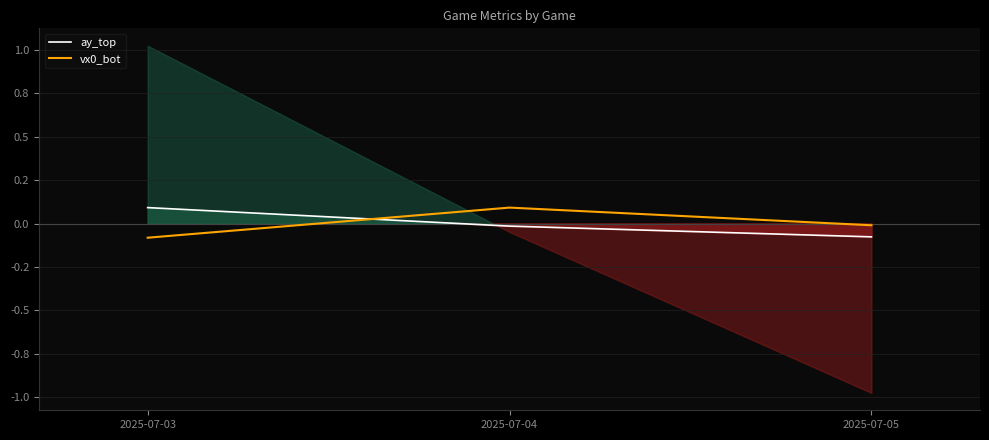

Reading left to right, what are all the values shown in this chart?

ay_top: 2025-07-03=0.1	2025-07-04=-0.0	2025-07-05=-0.1
vx0_bot: 2025-07-03=-0.1	2025-07-04=0.1	2025-07-05=-0.0